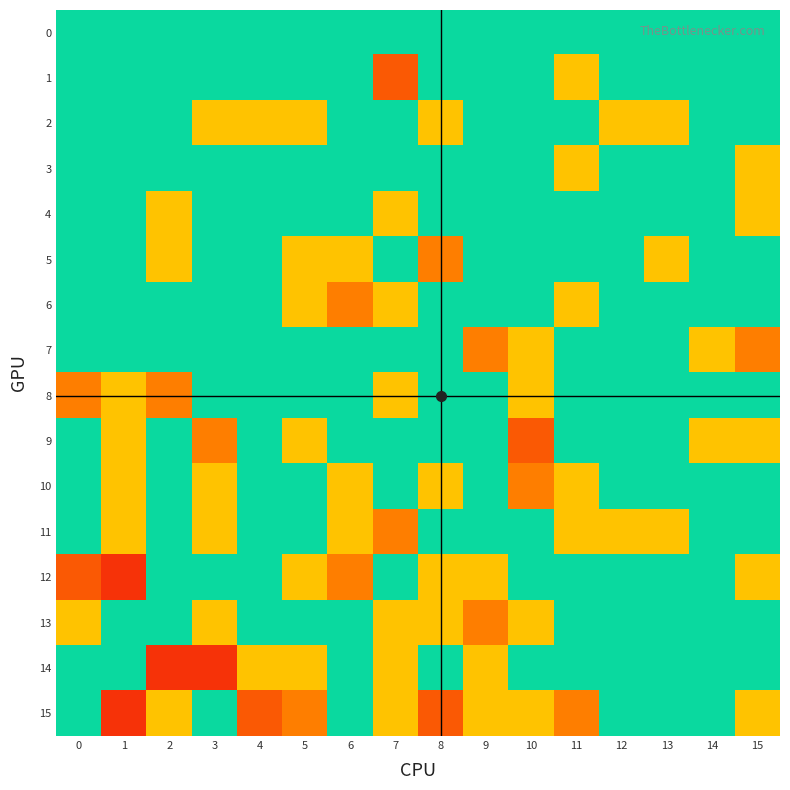

Reading right to left, list all the values displayed in this chart.

0: 15=0	14=0	13=0	12=0	11=0	10=0	9=0	8=0	7=0	6=0	5=0	4=0	3=0	2=0	1=0	0=0
1: 15=0	14=0	13=0	12=0	11=-1	10=0	9=0	8=0	7=3	6=0	5=0	4=0	3=0	2=0	1=0	0=0
2: 15=0	14=0	13=1	12=-1	11=0	10=0	9=0	8=1	7=0	6=0	5=1	4=1	3=-1	2=0	1=0	0=0
3: 15=1	14=0	13=0	12=0	11=1	10=0	9=0	8=0	7=0	6=0	5=0	4=0	3=0	2=0	1=0	0=0
4: 15=1	14=0	13=0	12=0	11=0	10=0	9=0	8=0	7=-1	6=0	5=0	4=0	3=0	2=1	1=0	0=0
5: 15=0	14=0	13=1	12=0	11=0	10=0	9=0	8=2	7=0	6=1	5=1	4=0	3=0	2=1	1=0	0=0
6: 15=0	14=0	13=0	12=0	11=1	10=0	9=0	8=0	7=1	6=2	5=1	4=0	3=0	2=0	1=0	0=0
7: 15=-2	14=1	13=0	12=0	11=0	10=-1	9=-2	8=0	7=0	6=0	5=0	4=0	3=0	2=0	1=0	0=0
8: 15=0	14=0	13=0	12=0	11=0	10=-1	9=0	8=0	7=1	6=0	5=0	4=0	3=0	2=2	1=-1	0=-2
9: 15=-1	14=-1	13=0	12=0	11=0	10=3	9=0	8=0	7=0	6=0	5=-1	4=0	3=-2	2=0	1=-1	0=0
10: 15=0	14=0	13=0	12=0	11=-1	10=2	9=0	8=1	7=0	6=1	5=0	4=0	3=1	2=0	1=1	0=0
11: 15=0	14=0	13=-1	12=-1	11=-1	10=0	9=0	8=0	7=-2	6=1	5=0	4=0	3=-1	2=0	1=1	0=0
12: 15=-1	14=0	13=0	12=0	11=0	10=0	9=1	8=1	7=0	6=2	5=1	4=0	3=0	2=0	1=4	0=-3
13: 15=0	14=0	13=0	12=0	11=0	10=1	9=-2	8=1	7=-1	6=0	5=0	4=0	3=1	2=0	1=0	0=-1
14: 15=0	14=0	13=0	12=0	11=0	10=0	9=-1	8=0	7=-1	6=0	5=-1	4=1	3=4	2=4	1=0	0=0
15: 15=1	14=0	13=0	12=0	11=2	10=1	9=-1	8=-3	7=-1	6=0	5=2	4=-3	3=0	2=1	1=4	0=0